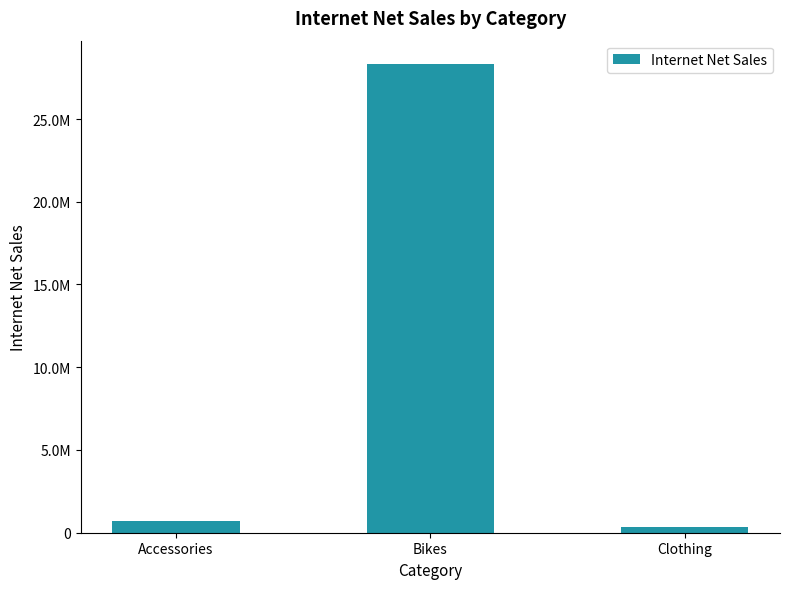

Is it true that the value at Clothing is 597430.6?

False